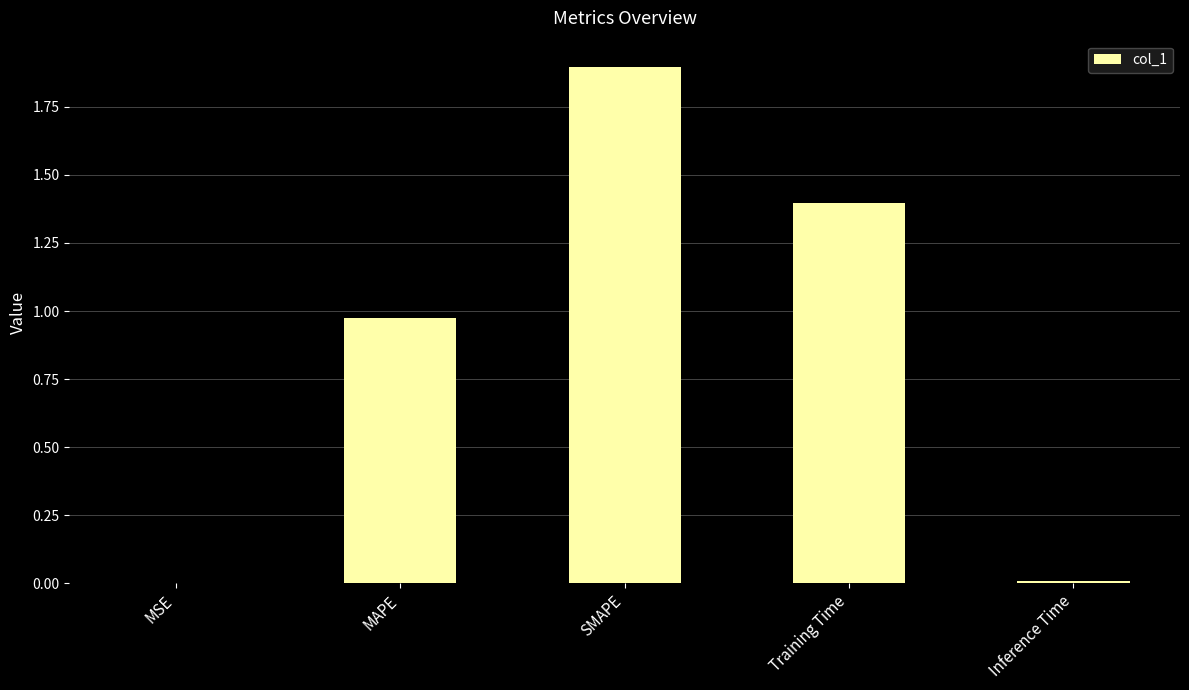

How many distinct data groups are displayed?

1